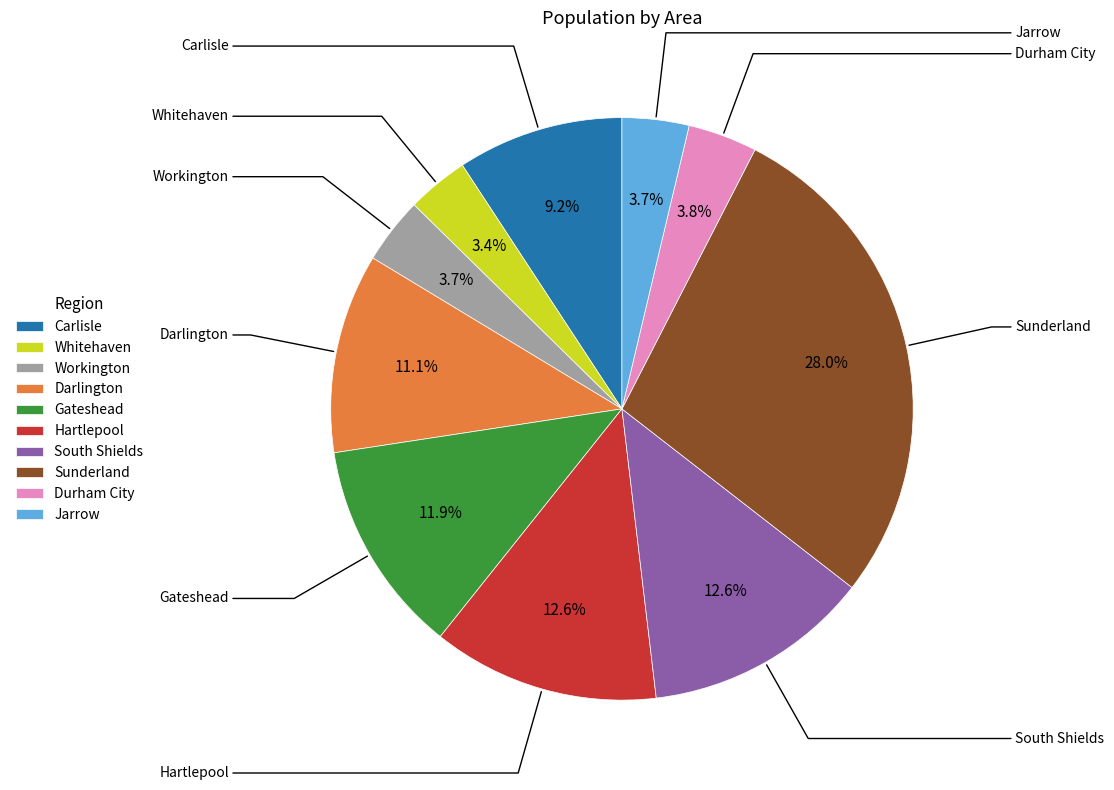

To the nearest percent, what percentage of the pie is Workington?

4%